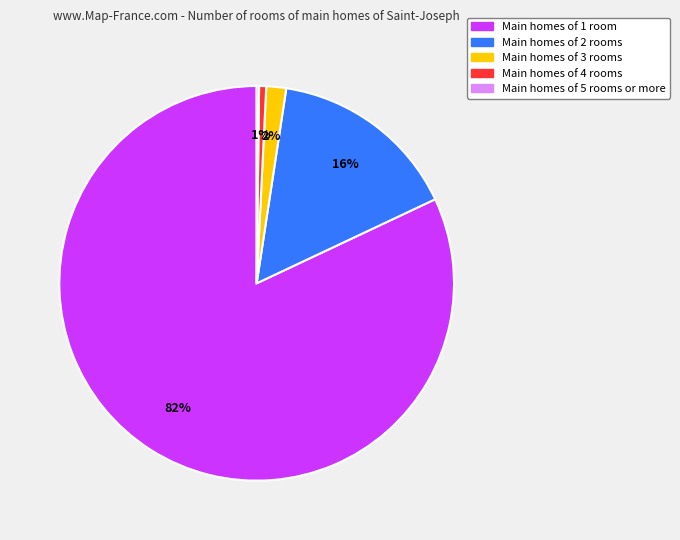

To the nearest percent, what is the average slice percentage?

20%